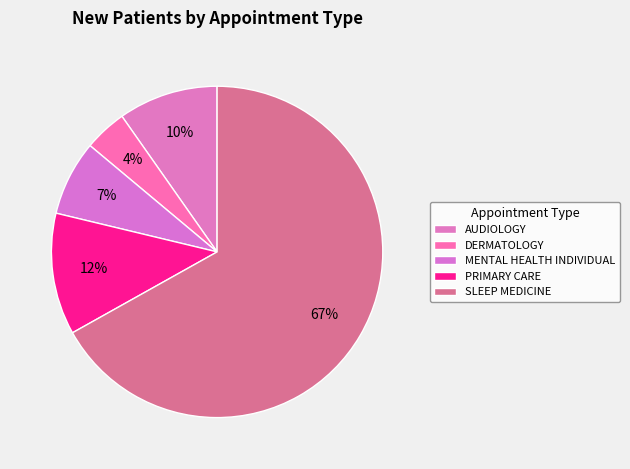

How many slices are in this pie chart?

5